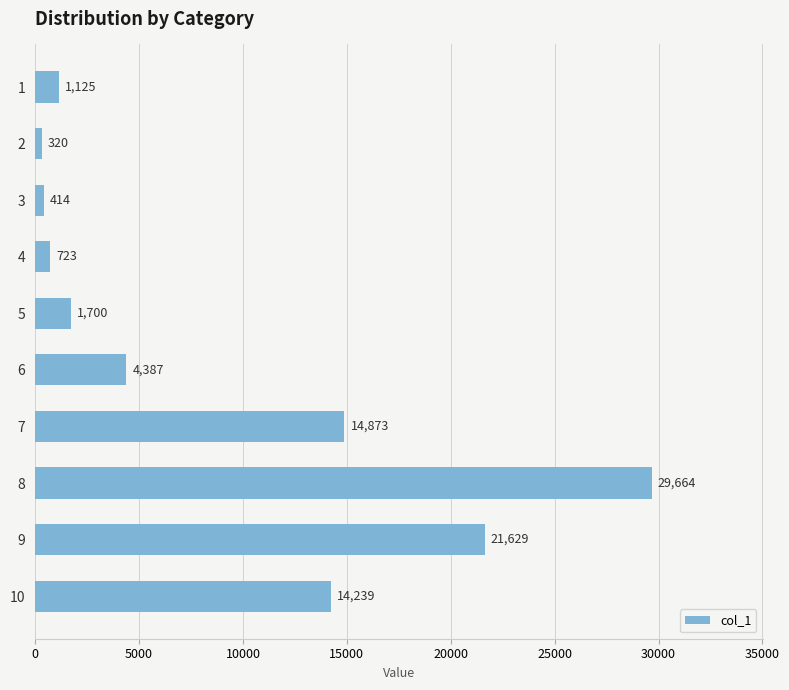

Which label corresponds to the largest value in the chart?

8